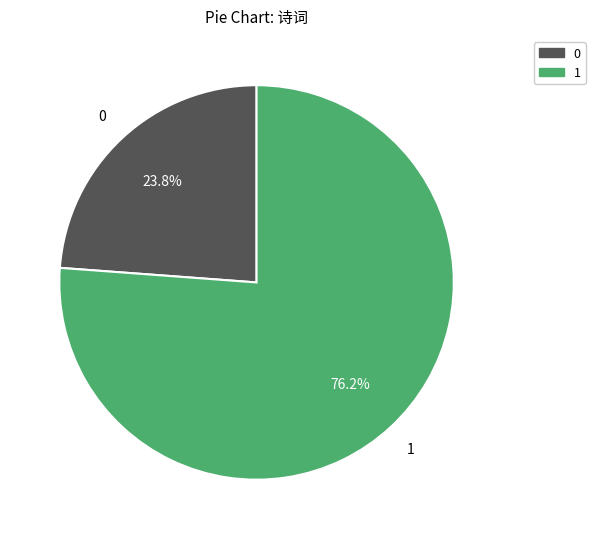

Is there any slice that represents more than half of the pie?

Yes